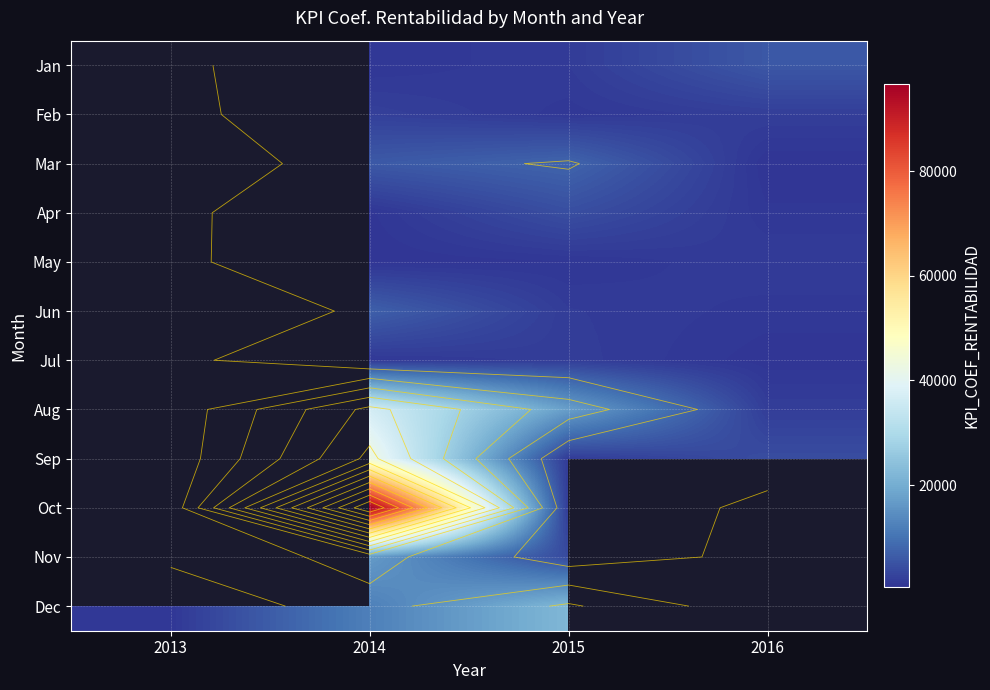

The value of Oct at 2014 is 96545.0. True or false?

True